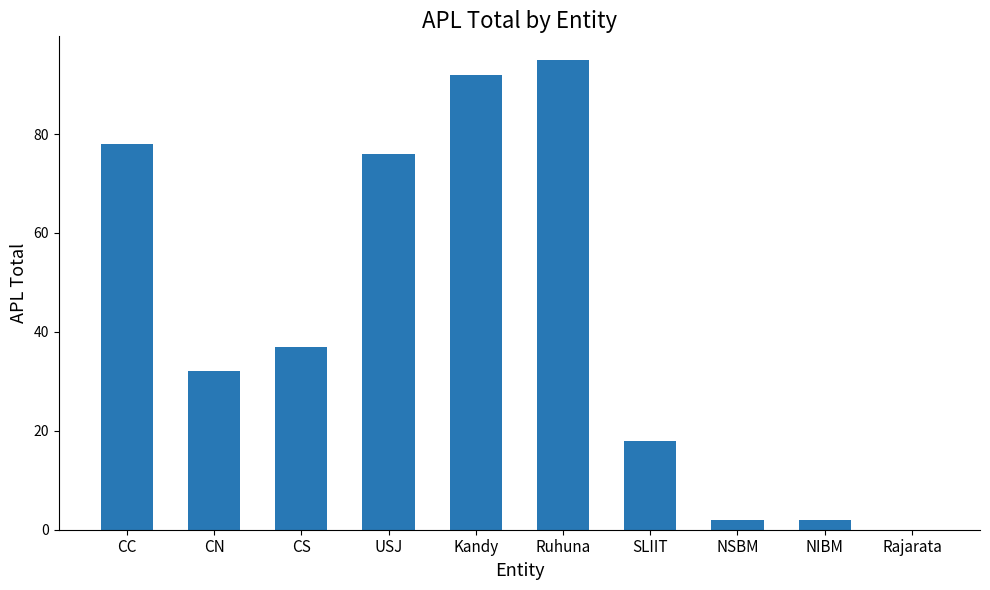

Which label corresponds to the largest value in the chart?

Ruhuna